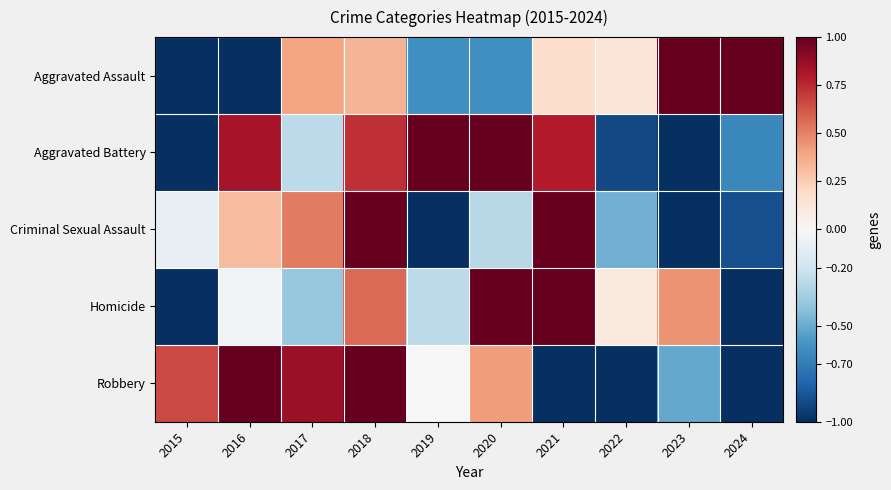

Count the number of categories in the chart.

10